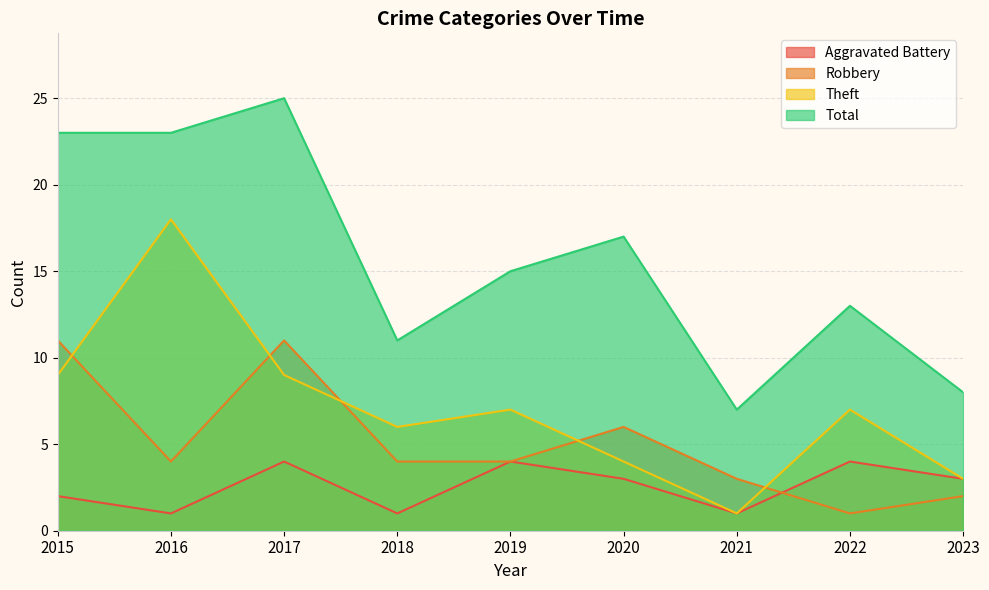

What is the sum of all Aggravated Battery values?

23